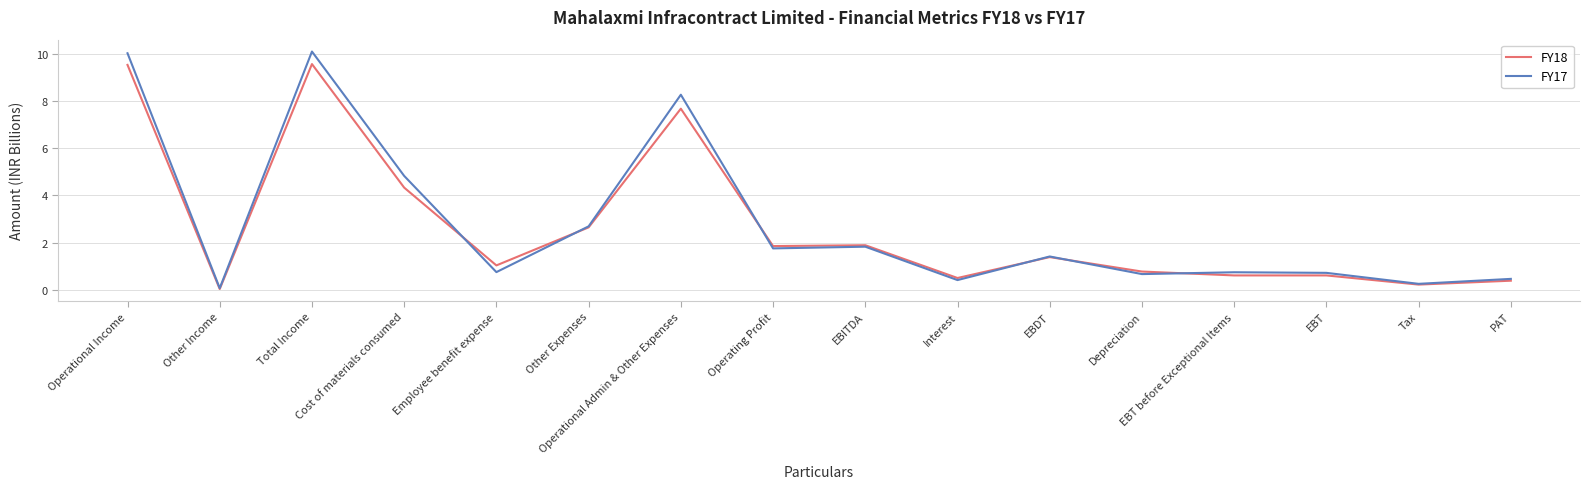

Is the value of FY18 at Cost of materials consumed greater than the value of FY17 at Depreciation?

Yes